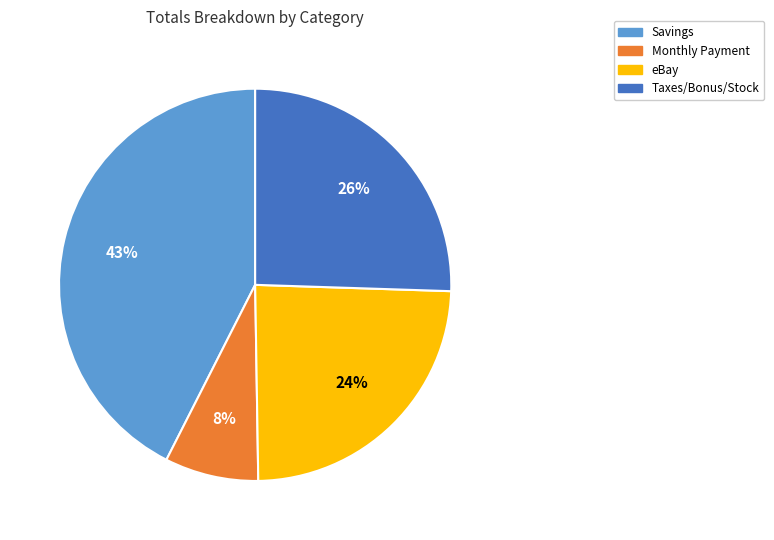

To the nearest percent, what portion does Savings represent?

43%